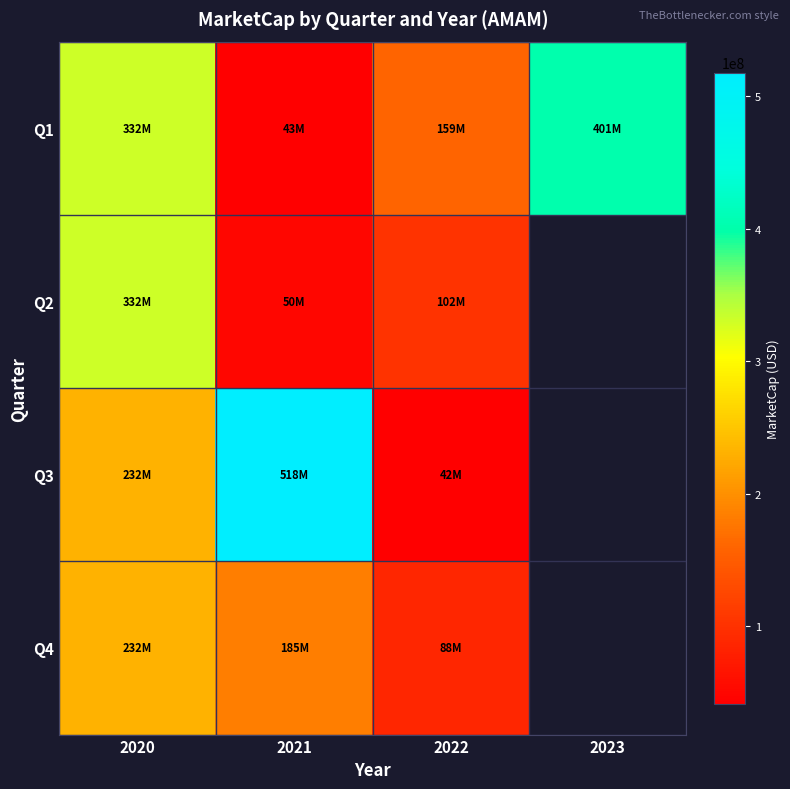

What is the minimum value for Q2?

49696388.0